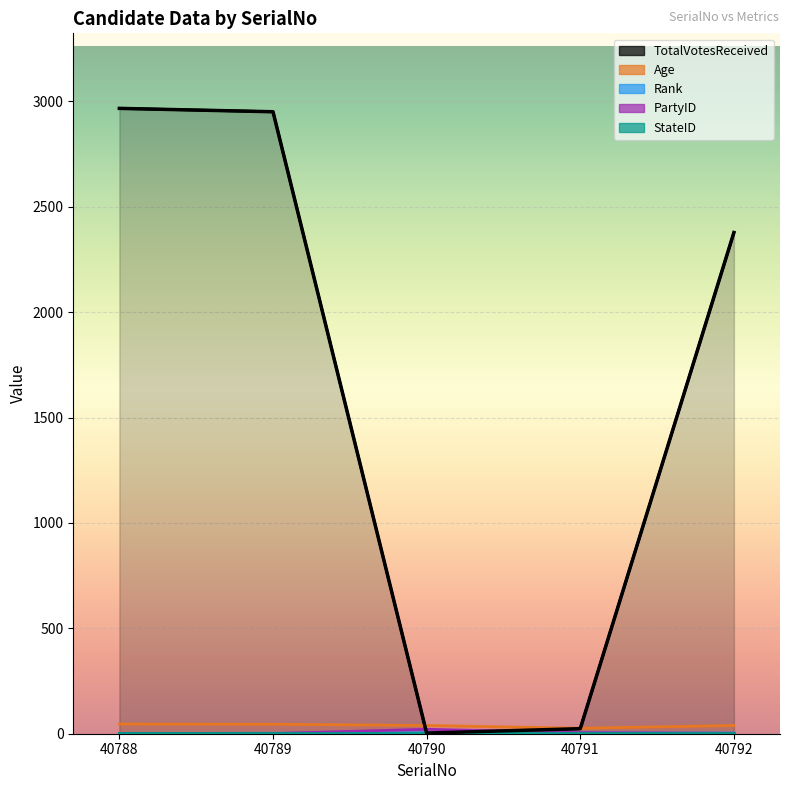

How many times do Rank and PartyID cross each other?

2